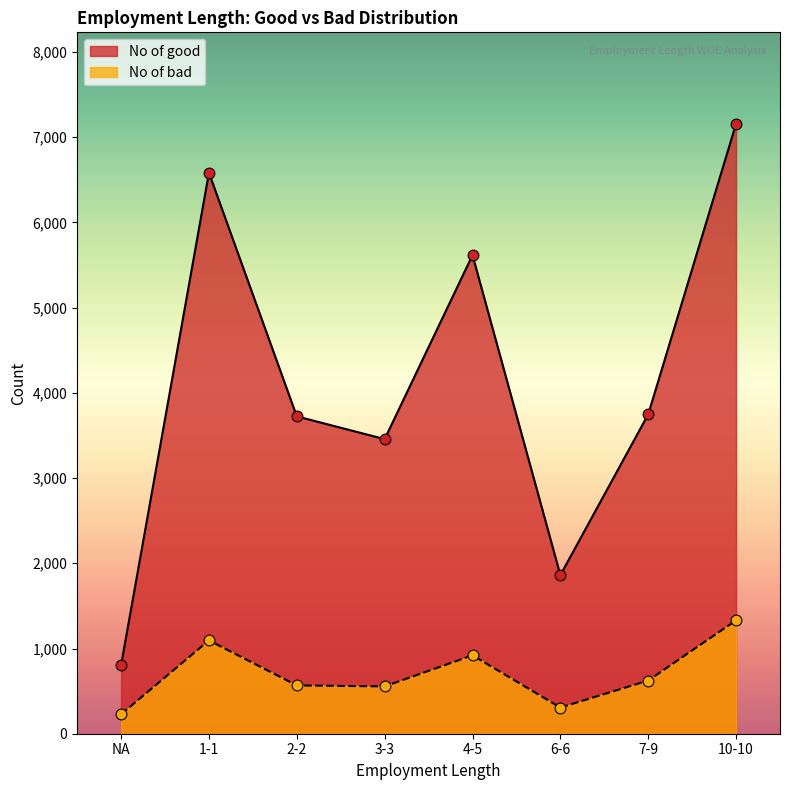

What are all the series names shown in the legend?

No of good, No of bad